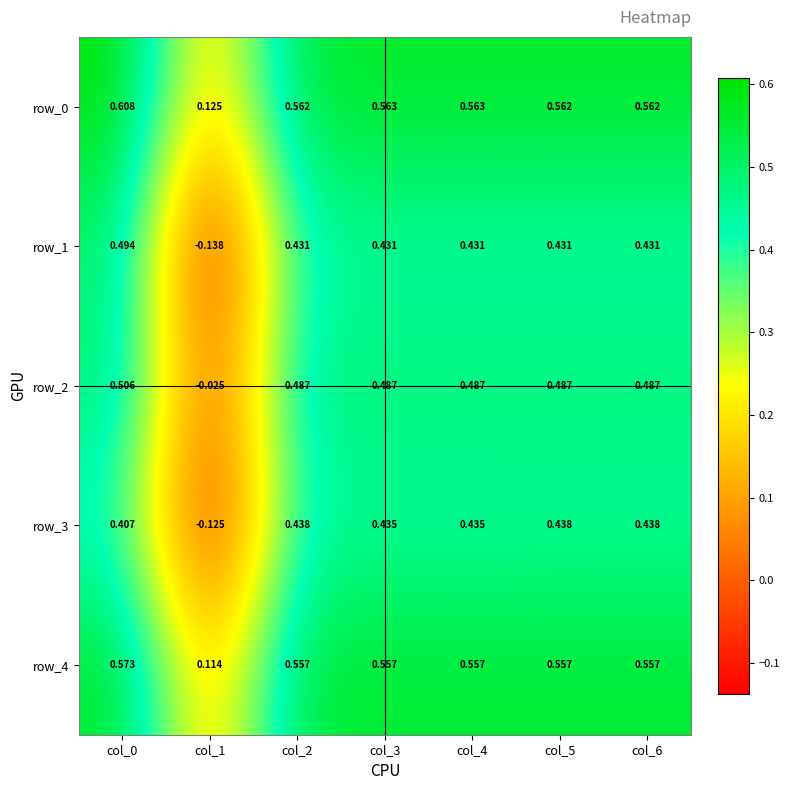

At which label is row_0 closest to 0?

col_1